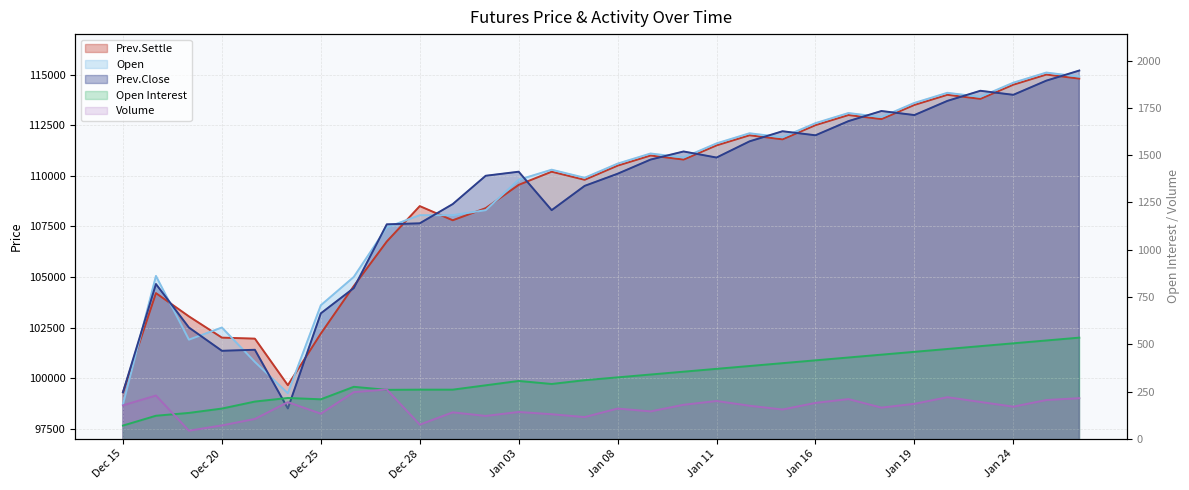

The Open Interest series shows 535 at Jan 26. True or false?

True